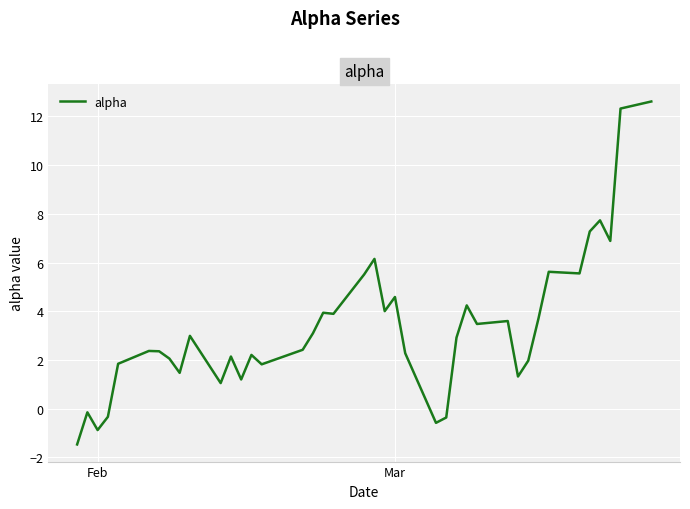

What is the greatest value displayed?

12.6